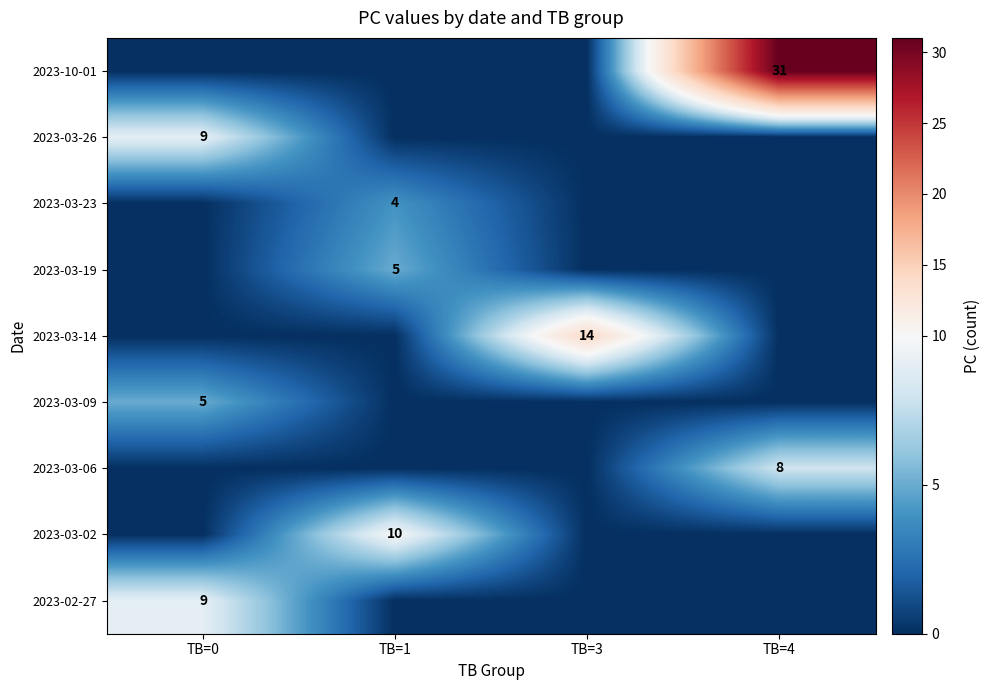

The 2023-03-02 series shows 6 at TB=1. True or false?

False